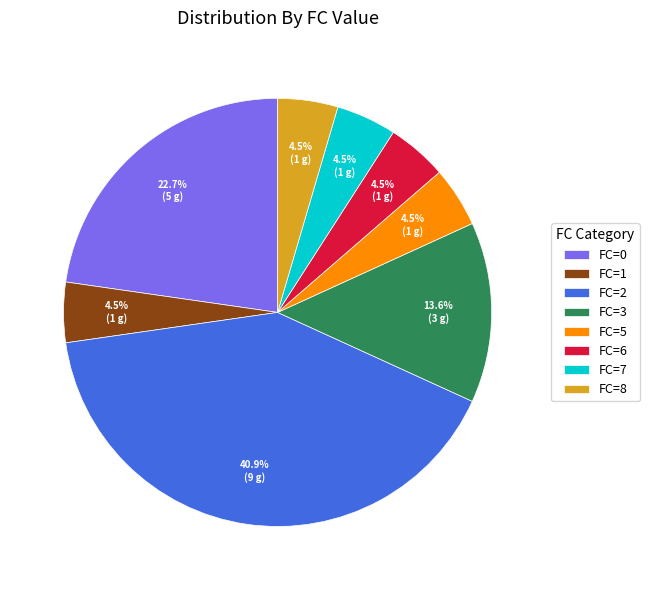

How much of the chart is everything except FC=8?

95.5%